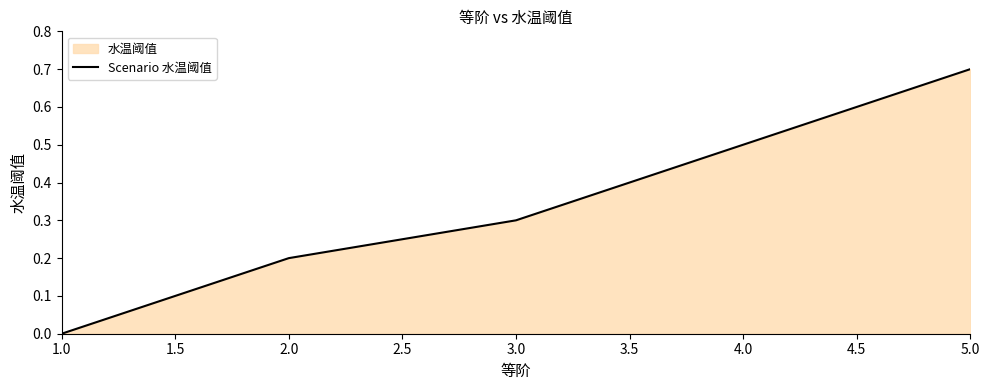

What is the difference between the values at 5.0 and 2.0?

0.5